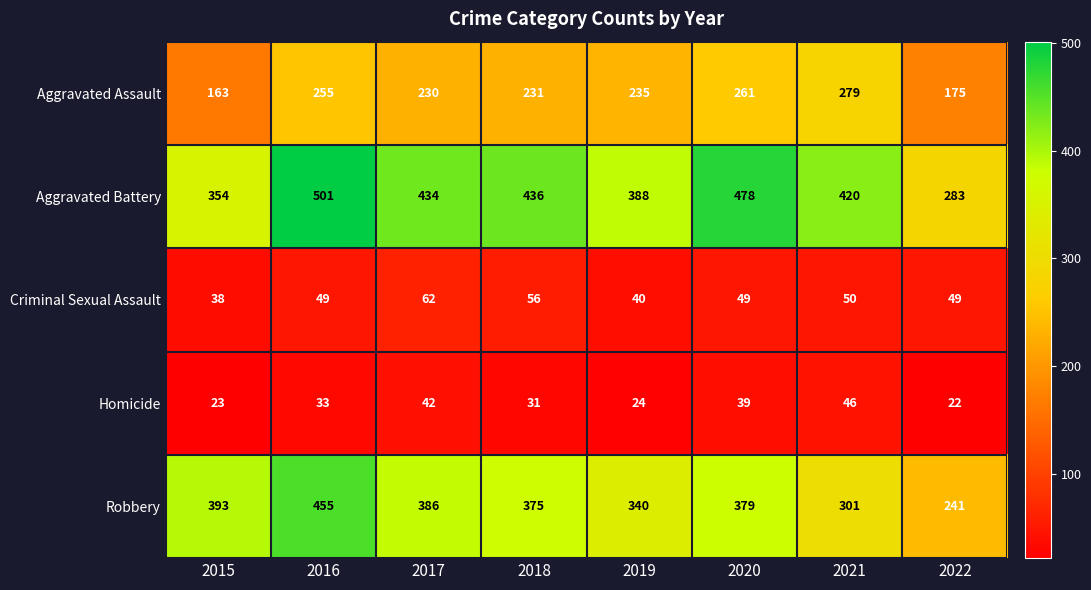

What is the maximum value for Criminal Sexual Assault?

62